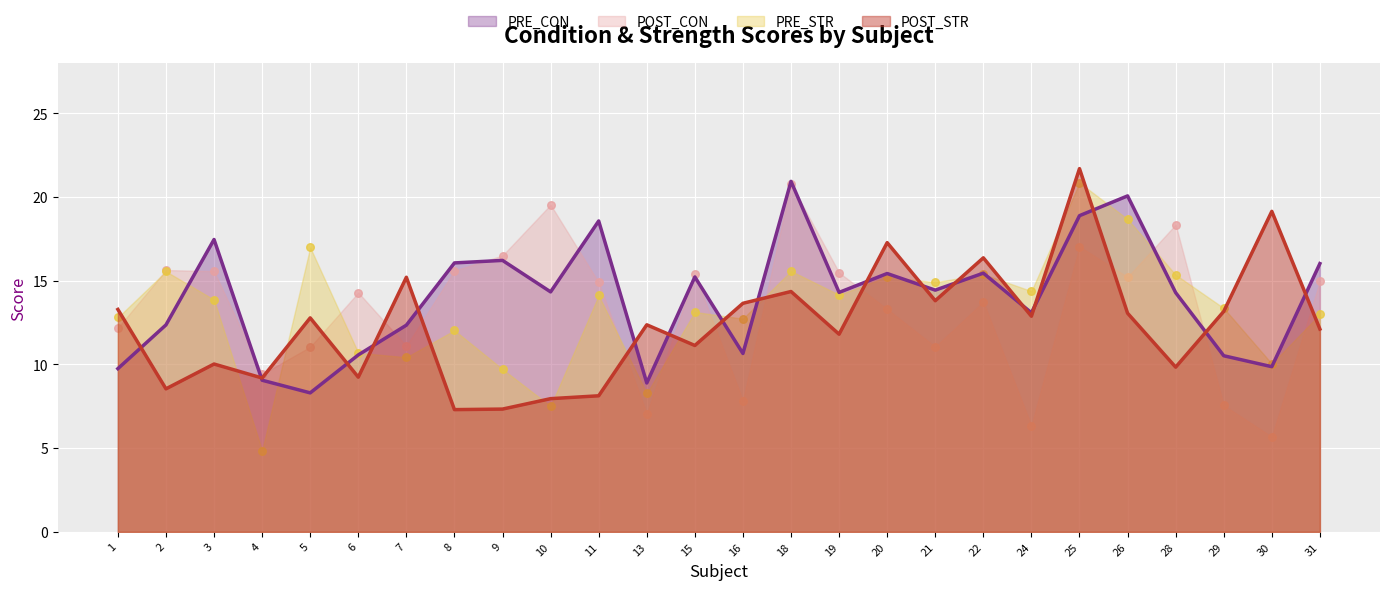

Which series reaches the minimum Y coordinate?

PRE_STR